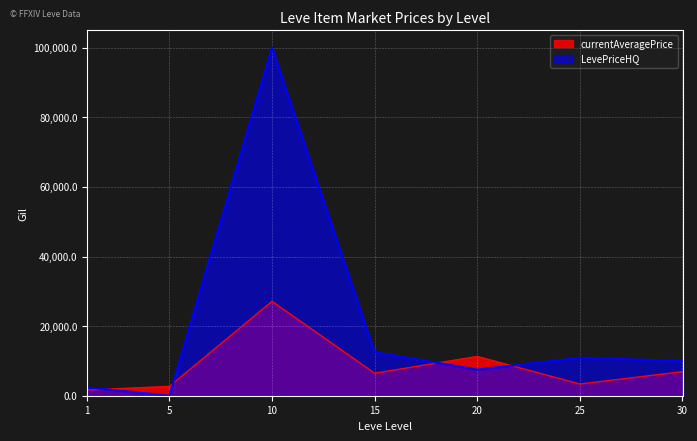

Rank the series at 25 from lowest to highest value.

currentAveragePrice, LevePriceHQ